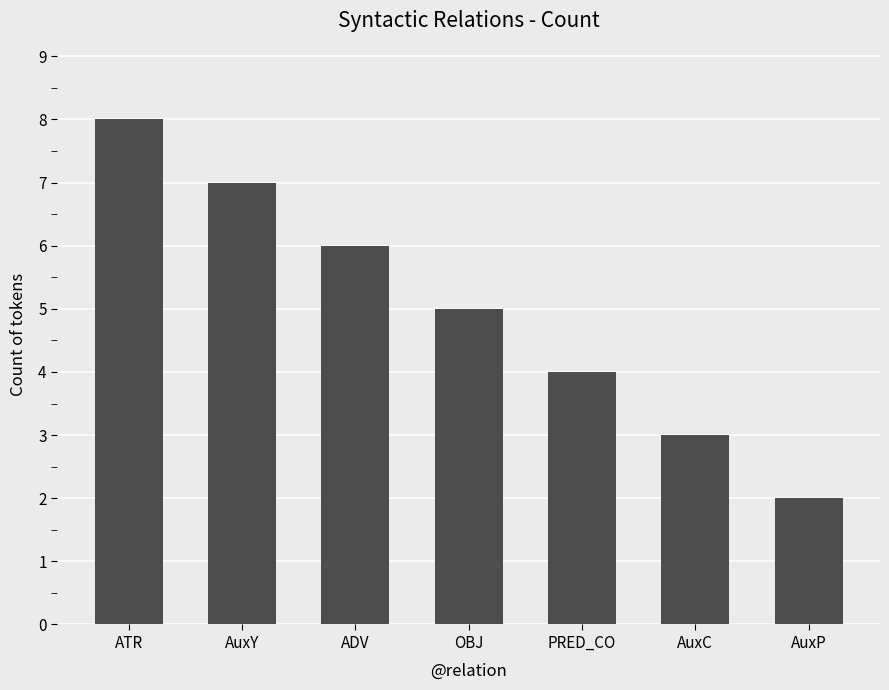

Where does the data first go above 5?

ATR